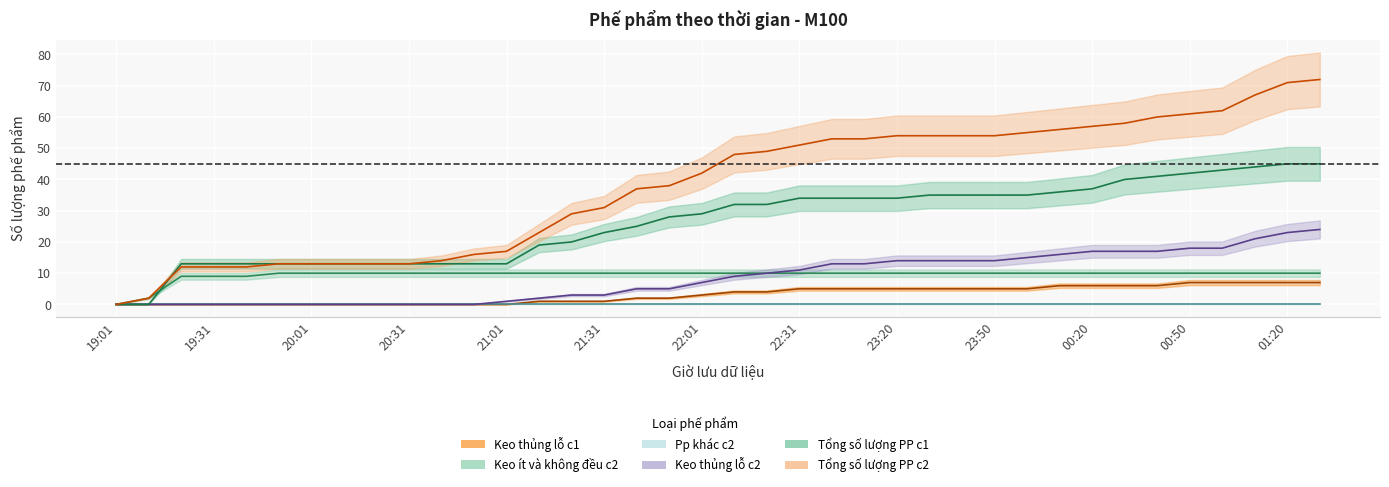

True or false: Keo thủng lỗ c1 and Keo thủng lỗ c2 intersect in this chart.

False